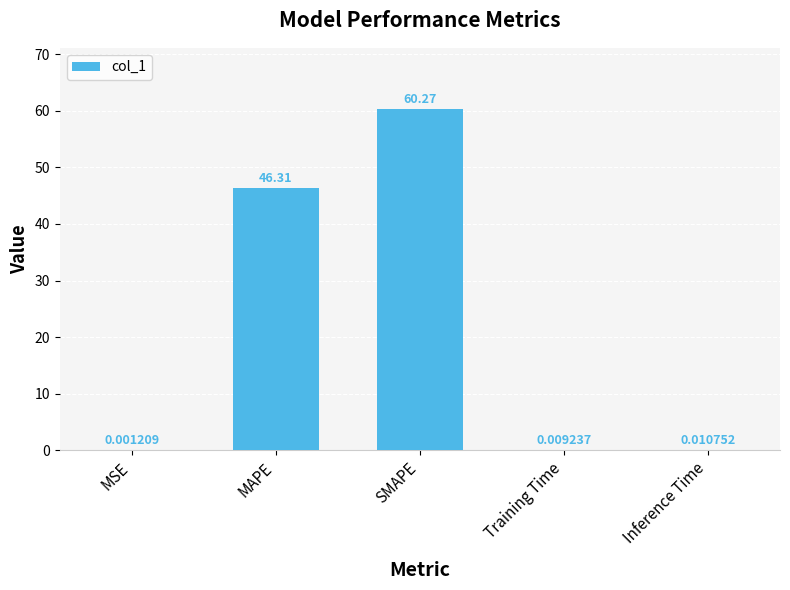

What is the change in value from MAPE to SMAPE?

+14.0